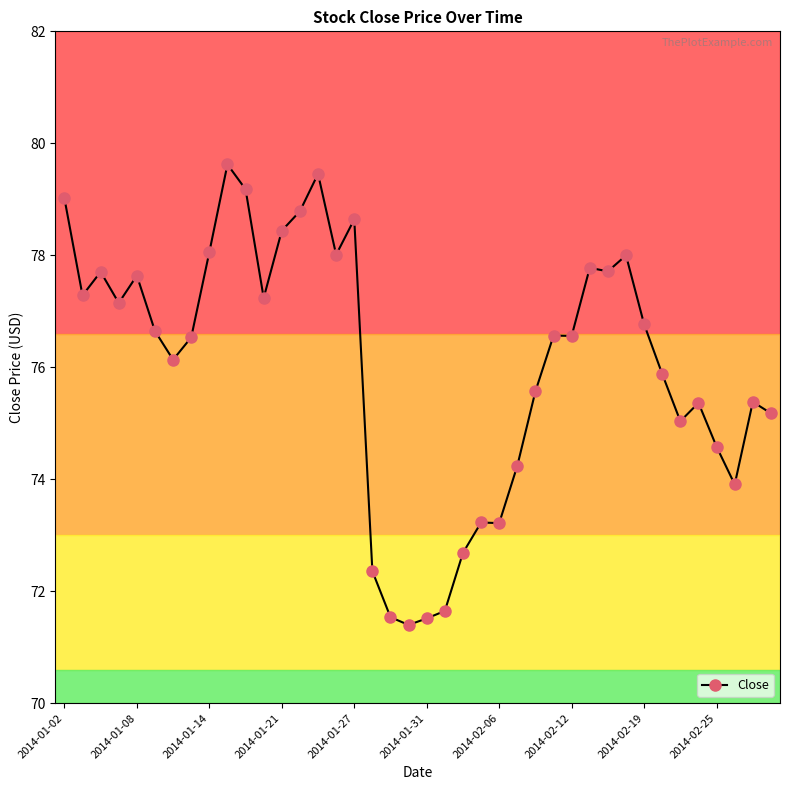

True or false: the data has more than 2 interior local peaks.

True